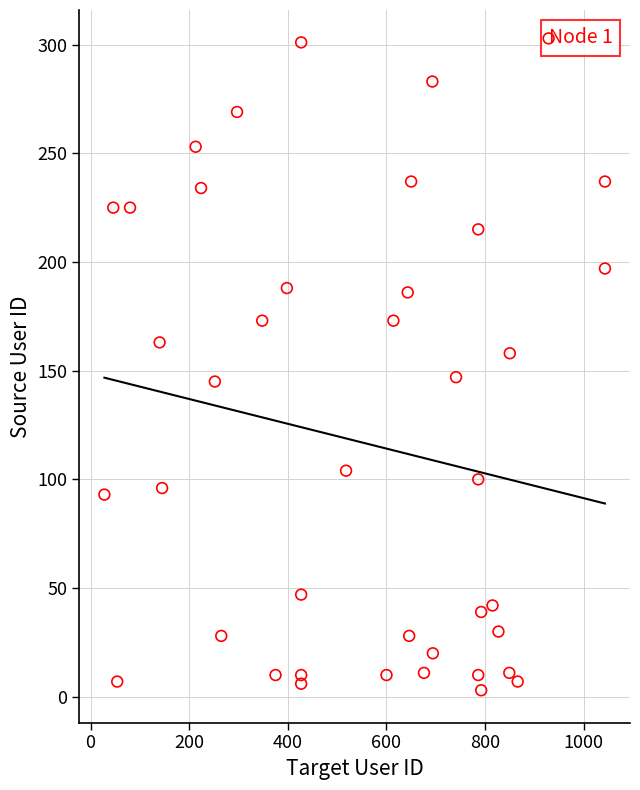

What is the range of X values (max minus min)?

1015